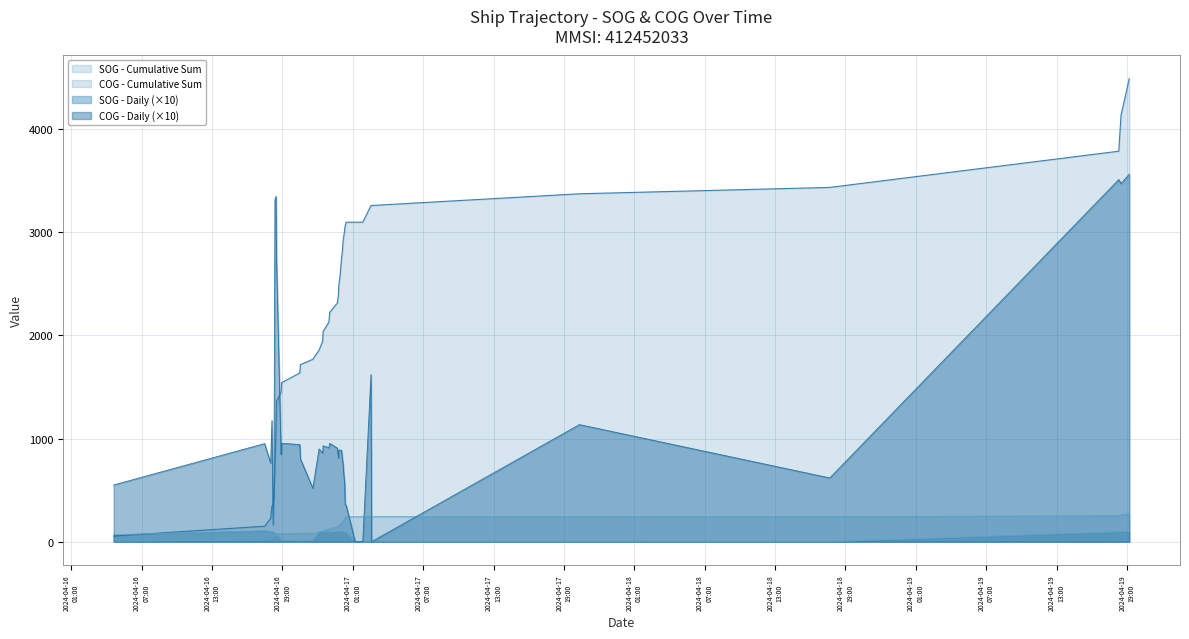

Where do COG and SOG first cross each other?

2024-04-17 00:26:18 and 2024-04-17 01:12:20